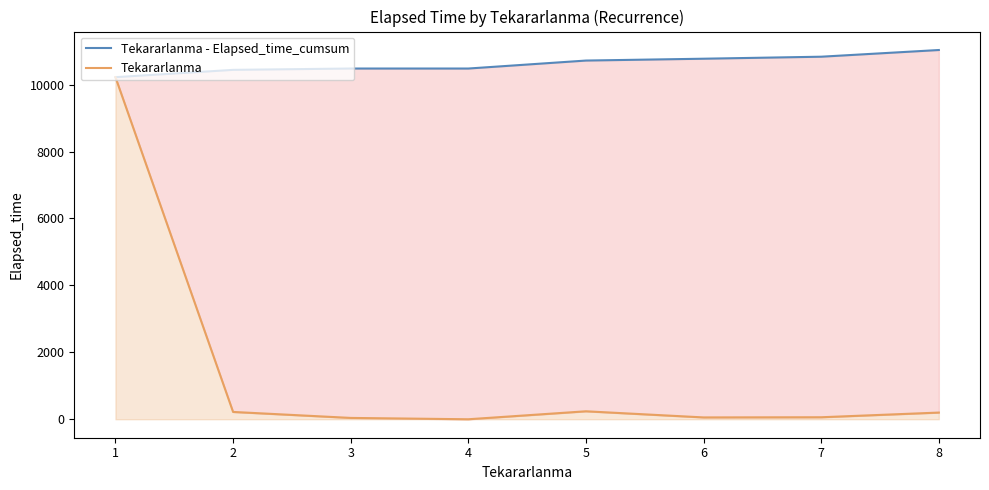

How many lines are shown in the chart?

2